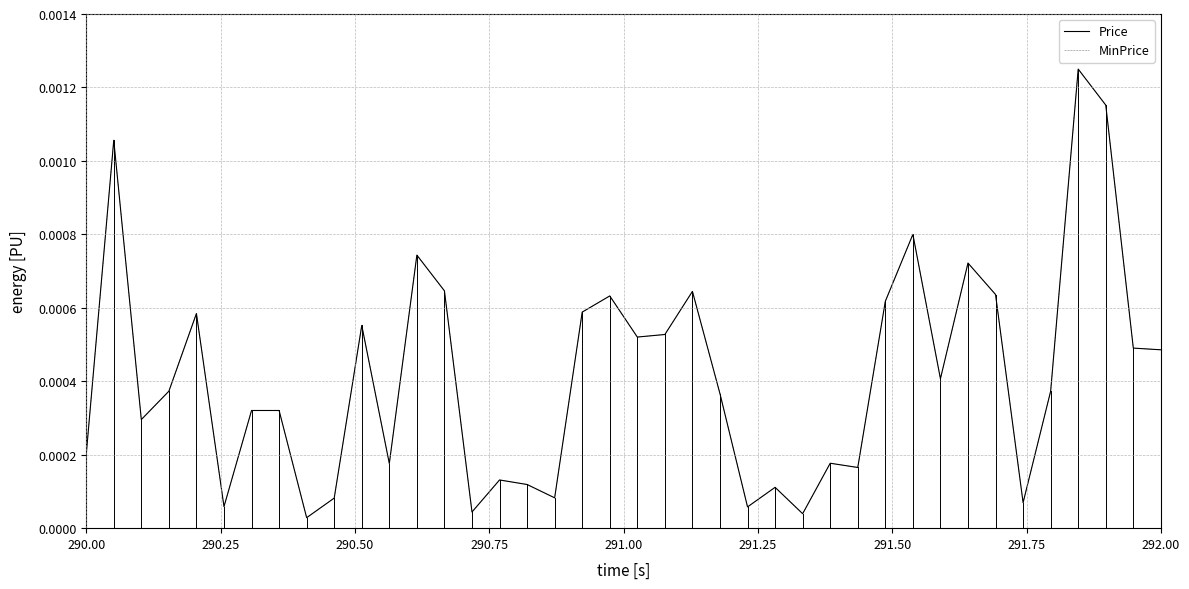

Is this an area chart (filled region under the line)?

No